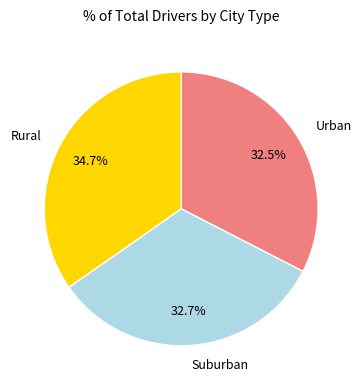

Is there a majority slice in this chart?

No